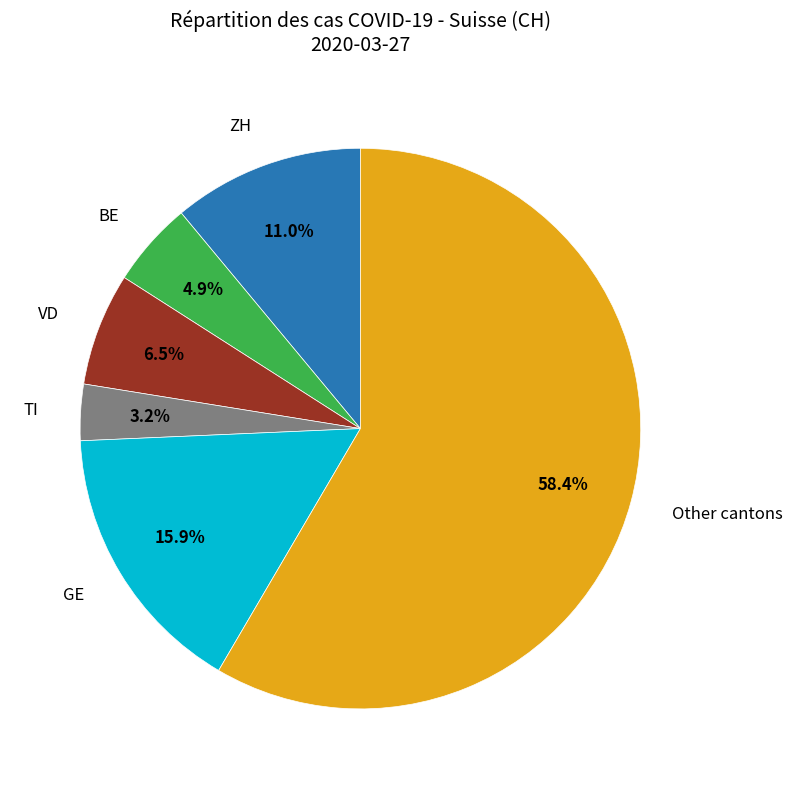

Is there a majority slice in this chart?

Yes